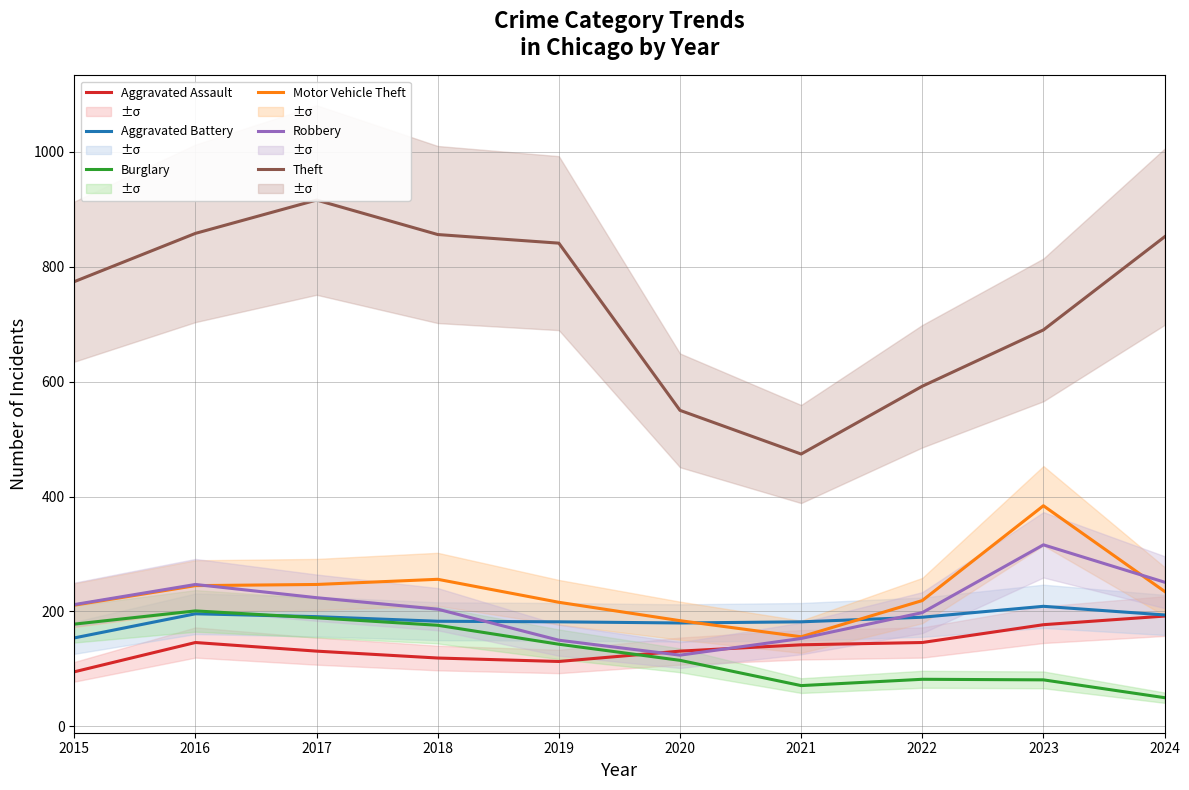

What is the average value of the Burglary series?

129